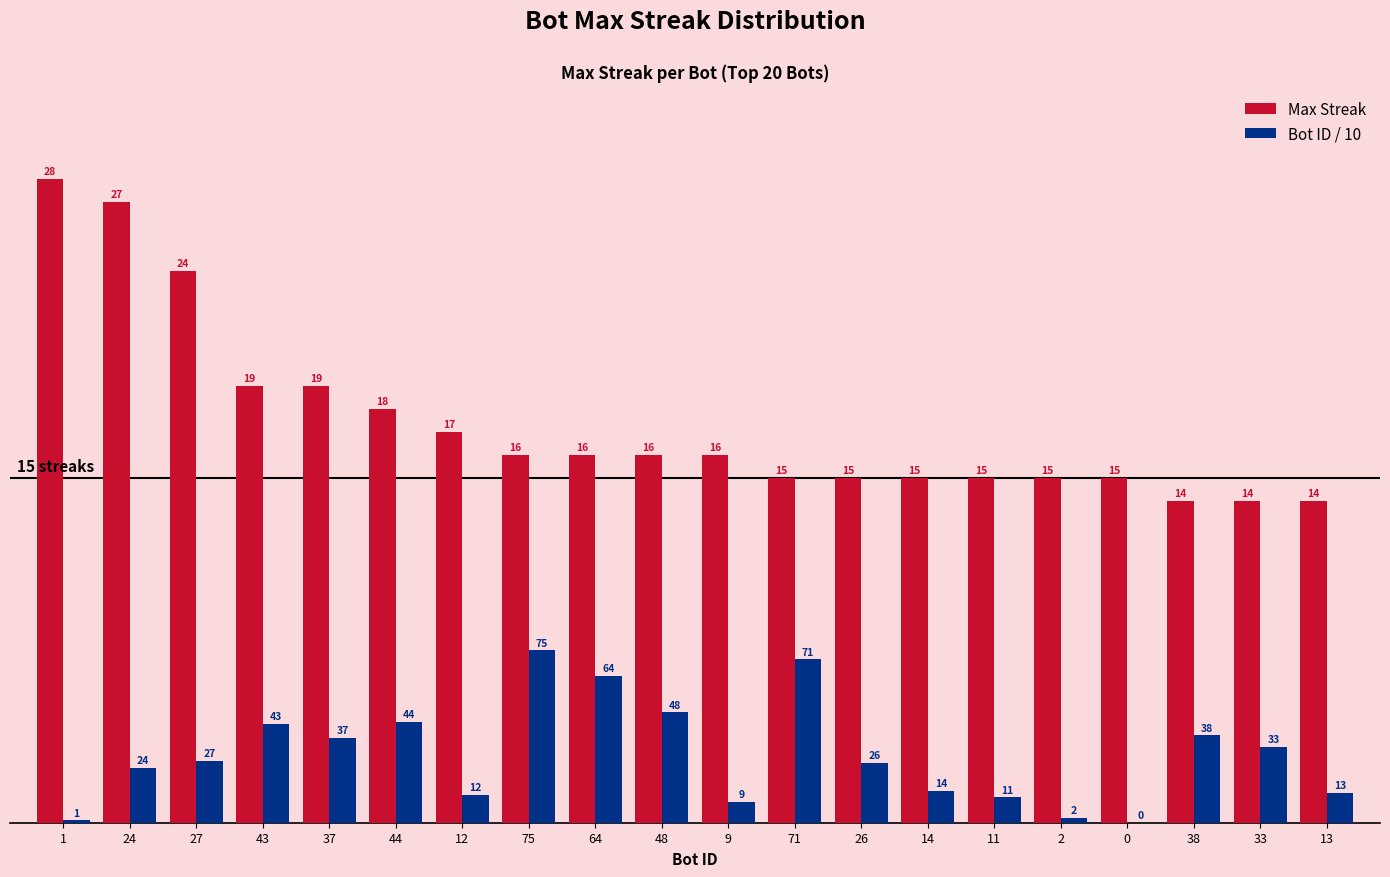

How many data points in Bot ID / 10 are above 2?

12